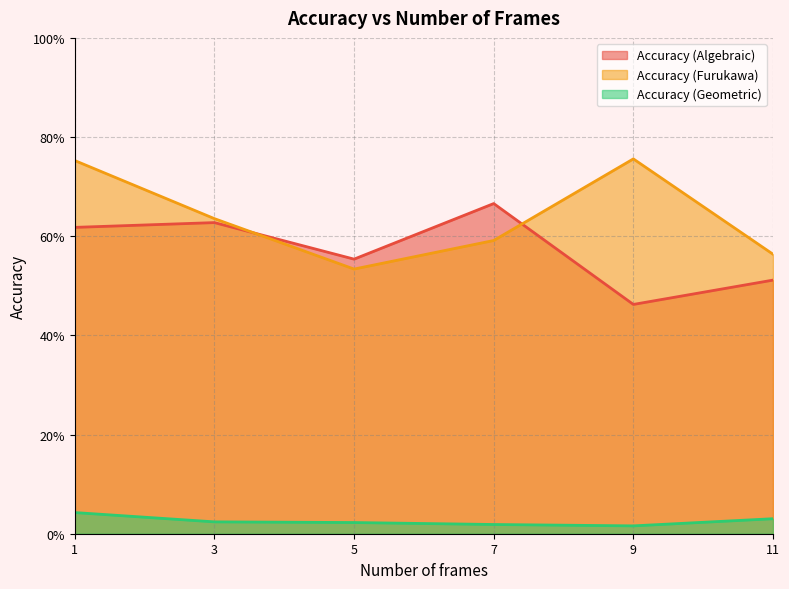

At which category does the chart reach its peak across all series?

9